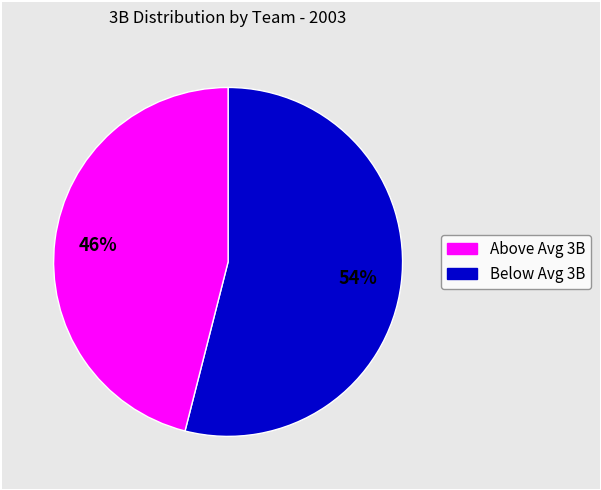

How many slices are in this pie chart?

2